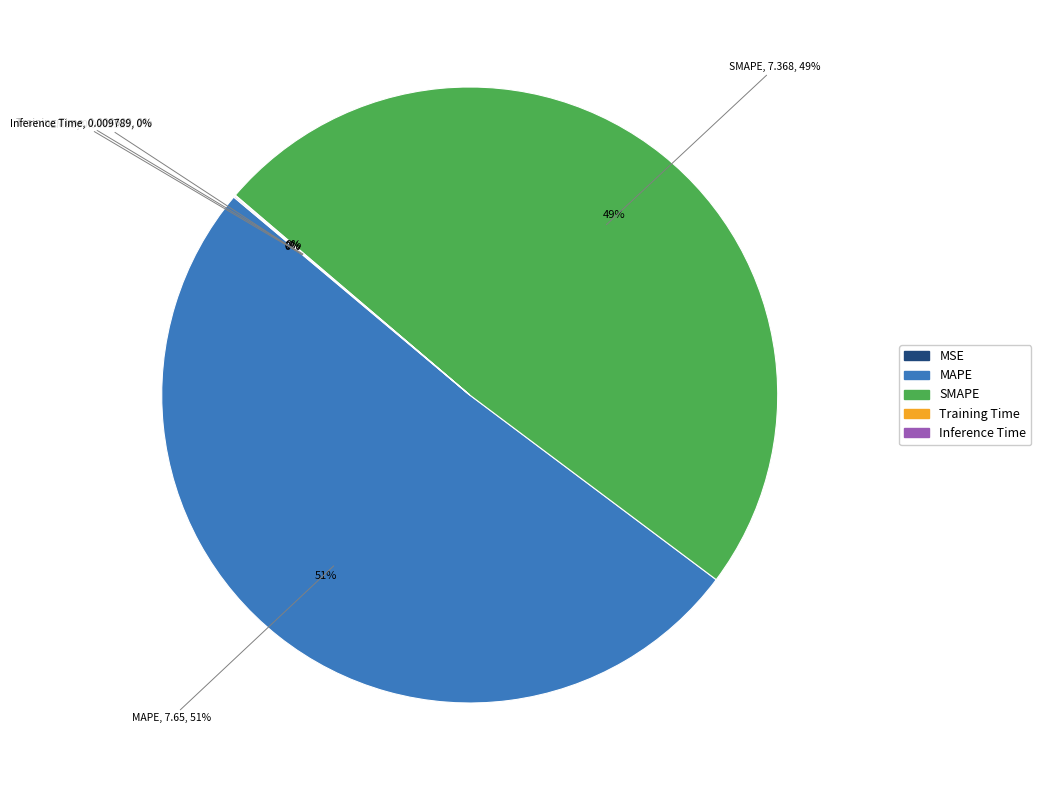

How many slices are in this pie chart?

5